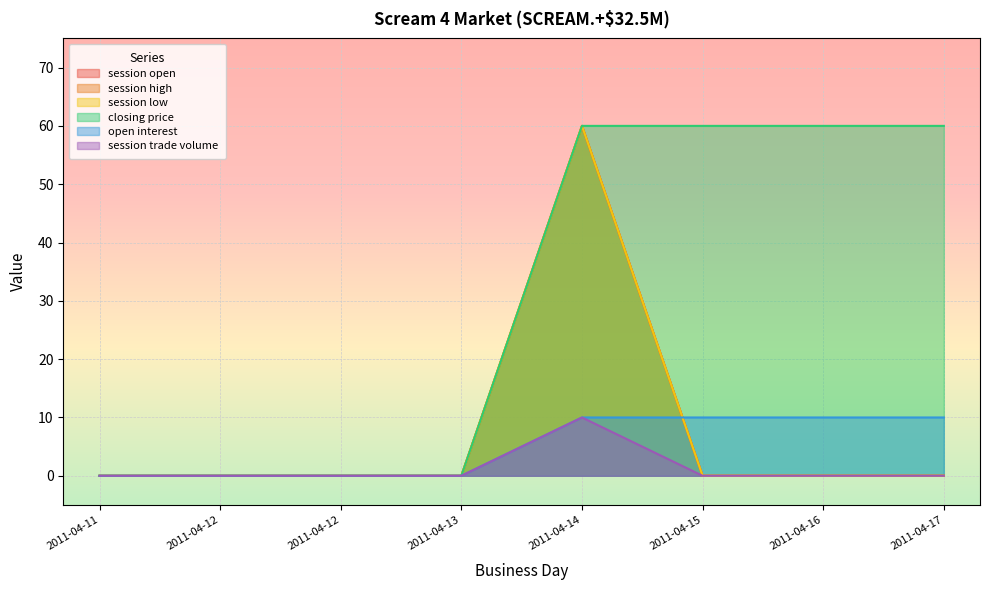

True or false: session open has a value of 60 at 2011-04-14.

True